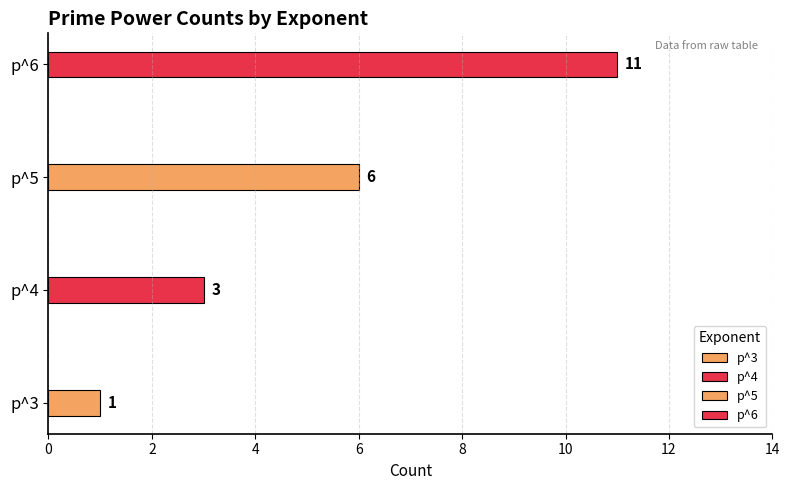

The p^4 series shows 0 at 3. True or false?

True